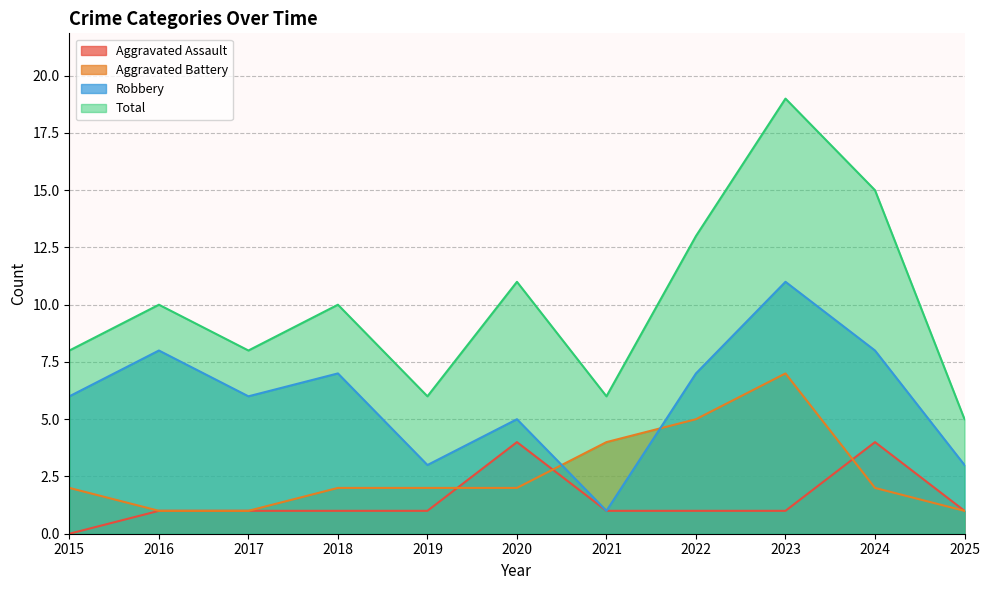

What is the difference between the second highest and second lowest values in the Aggravated Battery series?

4